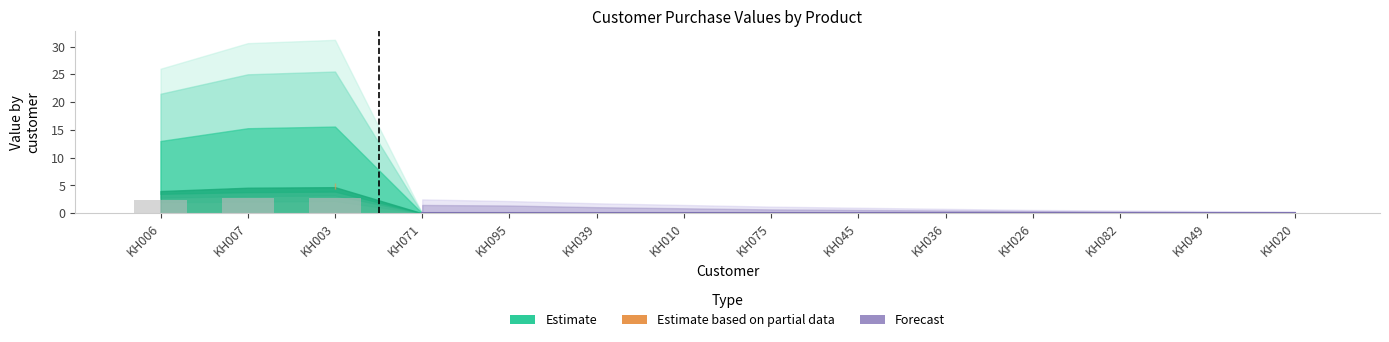

Reading right to left, what are all the values shown in this chart?

KH020=0.0	KH049=0.0	KH082=0.0	KH026=0.0	KH036=0.0	KH045=0.0	KH075=0.0	KH010=0.0	KH039=0.0	KH095=0.0	KH071=0.0	KH003=2.8	KH007=2.8	KH006=2.4